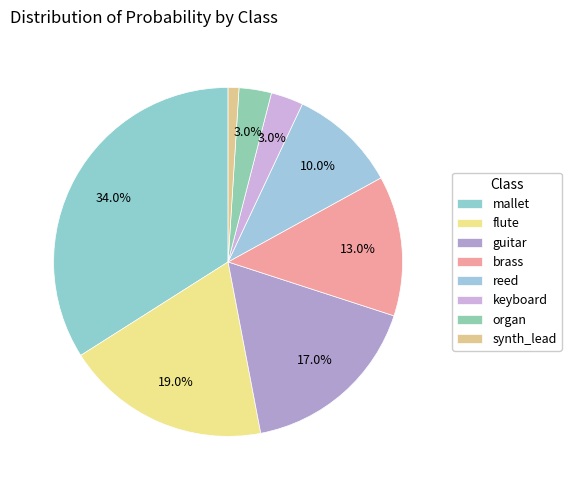

Does any single category account for the majority?

No